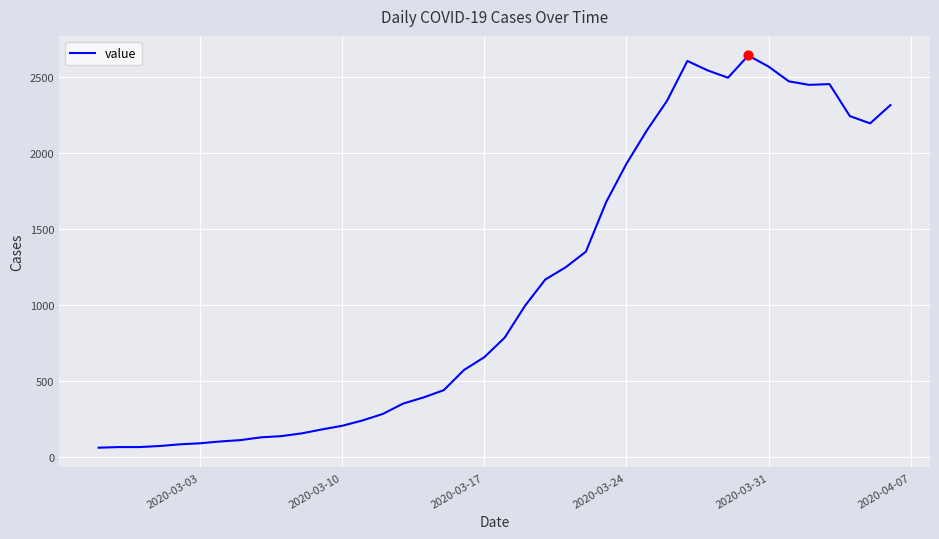

What is the minimum value shown in the chart?

62